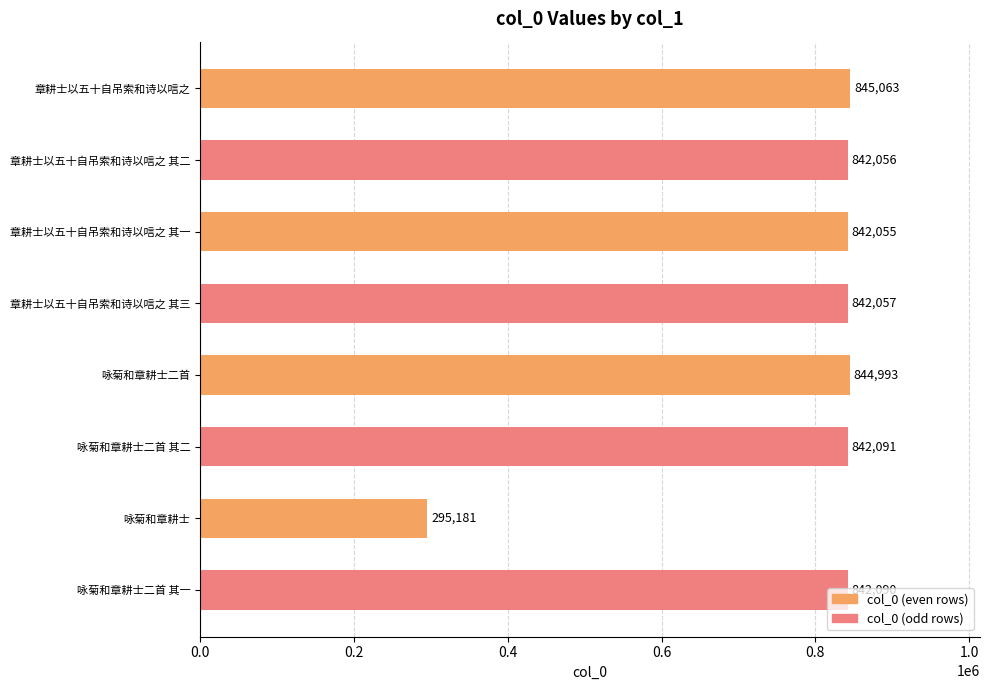

How many series are shown in this chart?

1